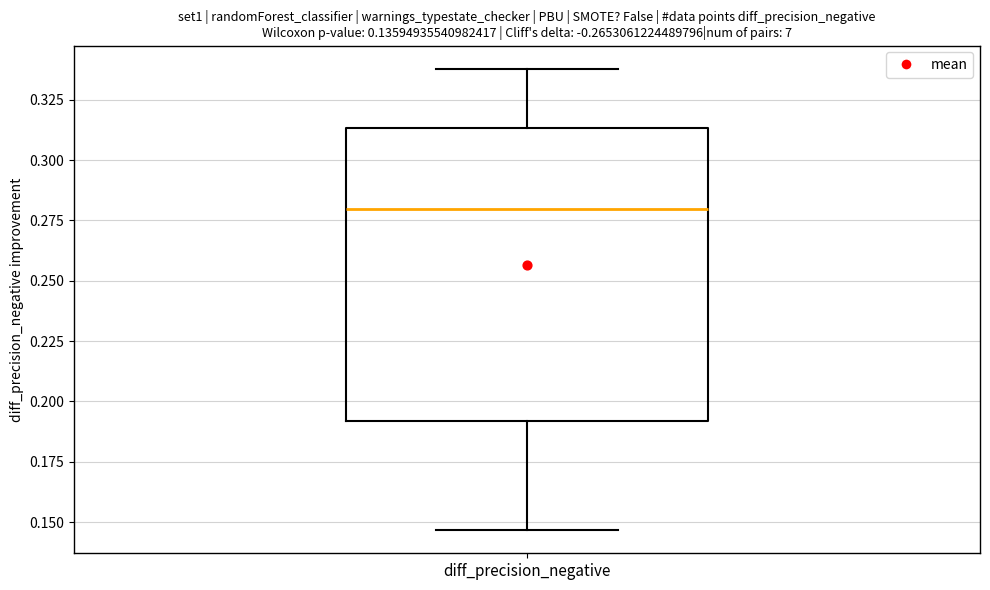

Read this box plot against the y-axis: the position of the median line, the range covered by the box, and the ends of both whiskers. The values are not printed on the chart, so give them approximately, as read against the axis.

median 0.280, box 0.190 to 0.315, whiskers 0.145 to 0.340